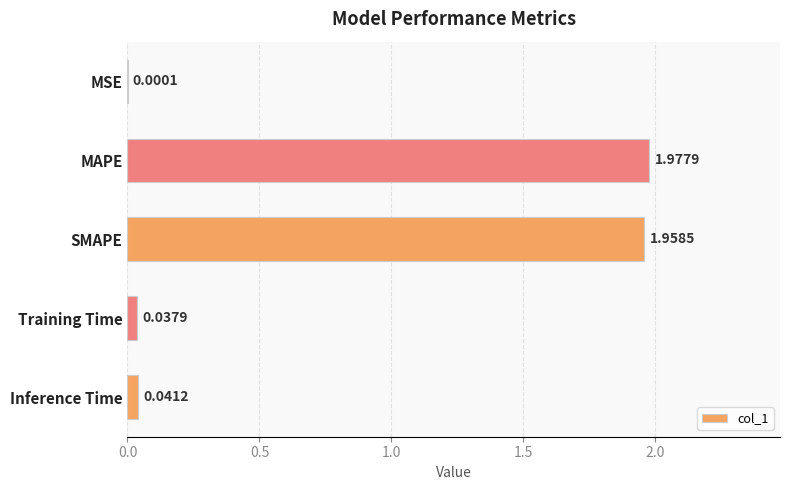

How many categories are shown in the chart?

5